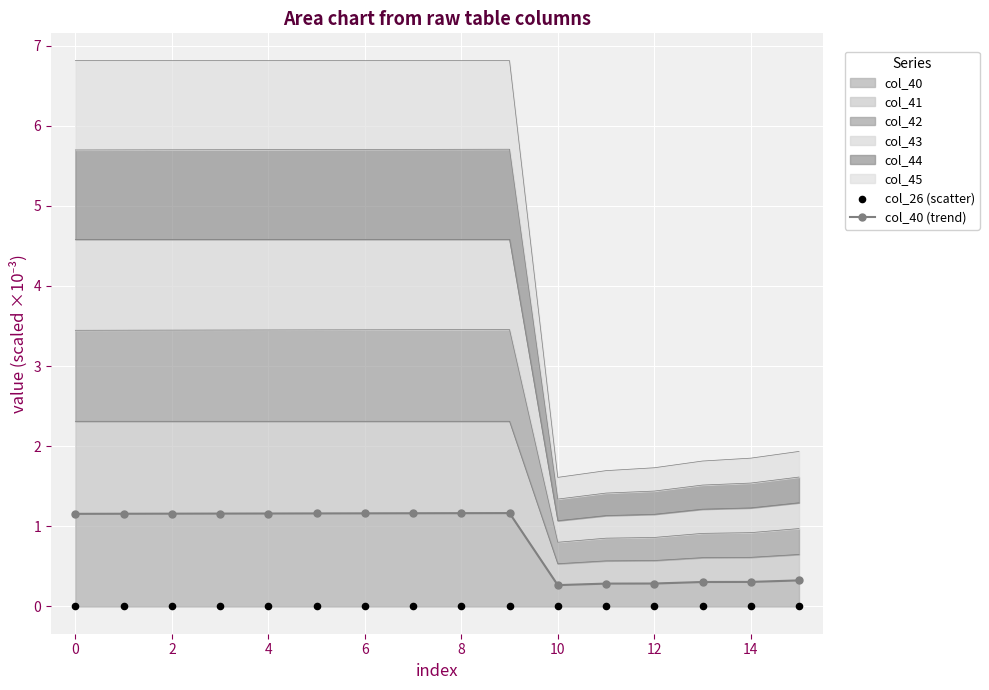

Which series has the largest Y range (max minus min)?

col_40 (trend)